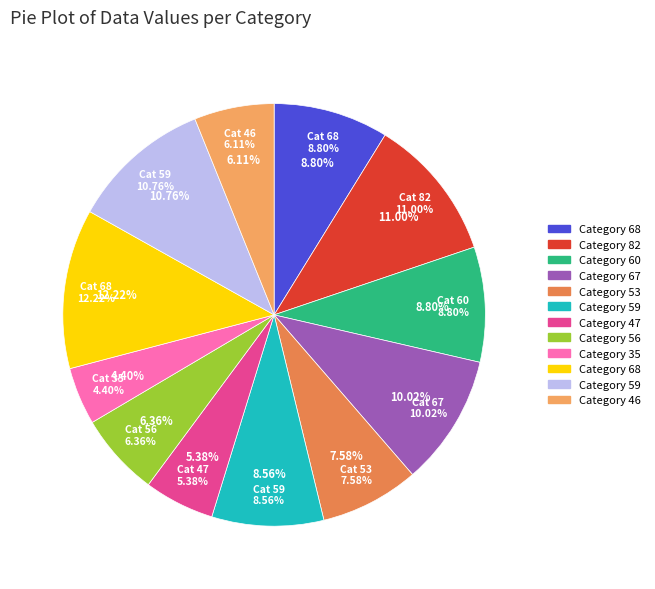

Between 67 and 53, which is larger?

67